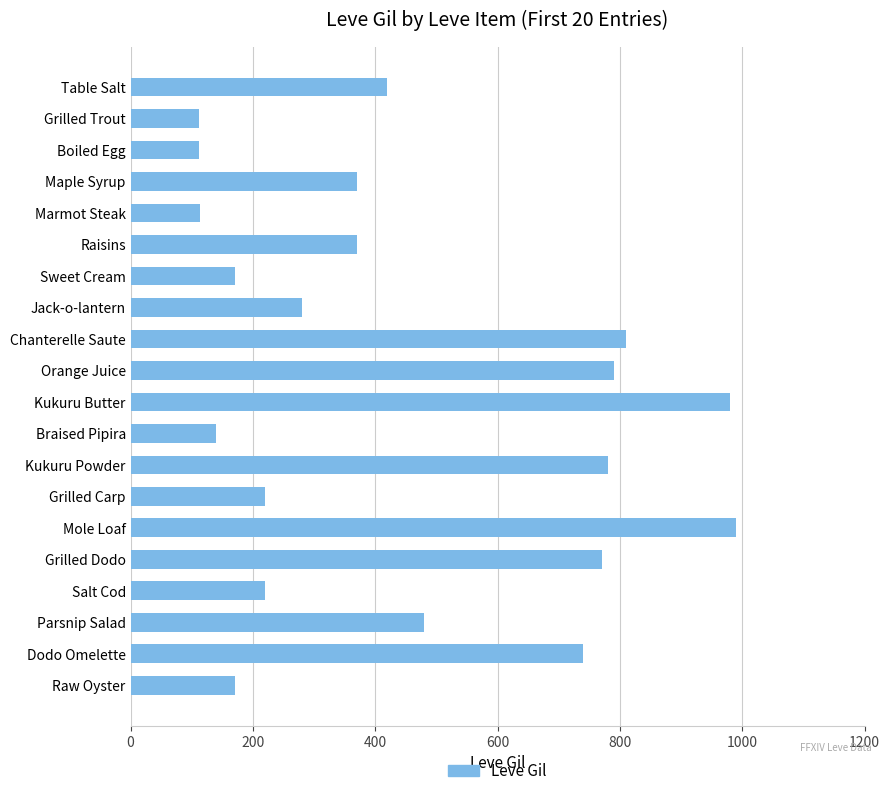

The chart shows a value of 480 at Parsnip Salad. True or false?

True